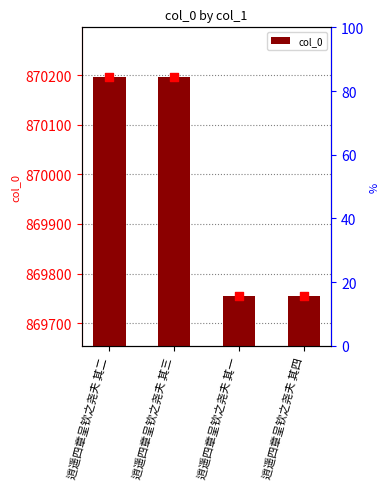

What is the change in value from 逍遥四章呈钦之尧夫 其二 to 逍遥四章呈钦之尧夫 其一?

-442